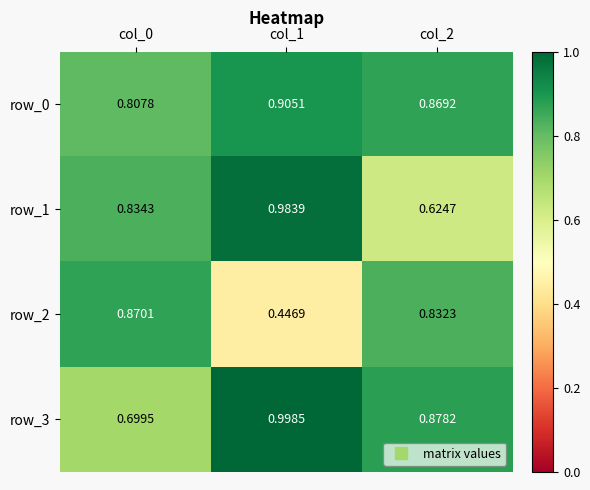

How many data points does each series have?

3